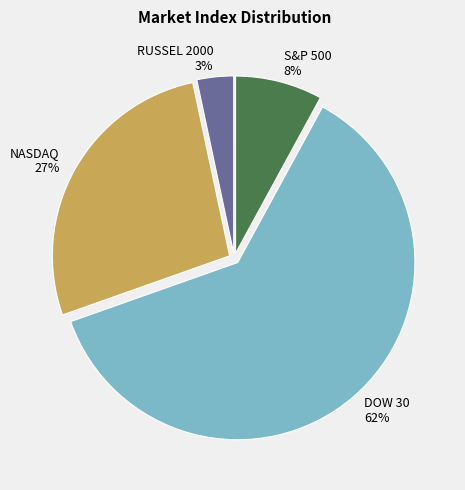

Does DOW 30 represent more than half of the total?

Yes